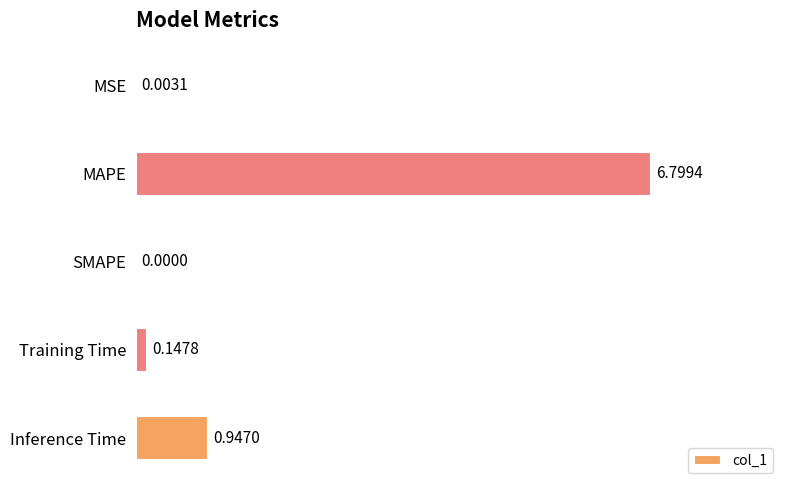

What is the change in value from MSE to Inference Time?

+0.9